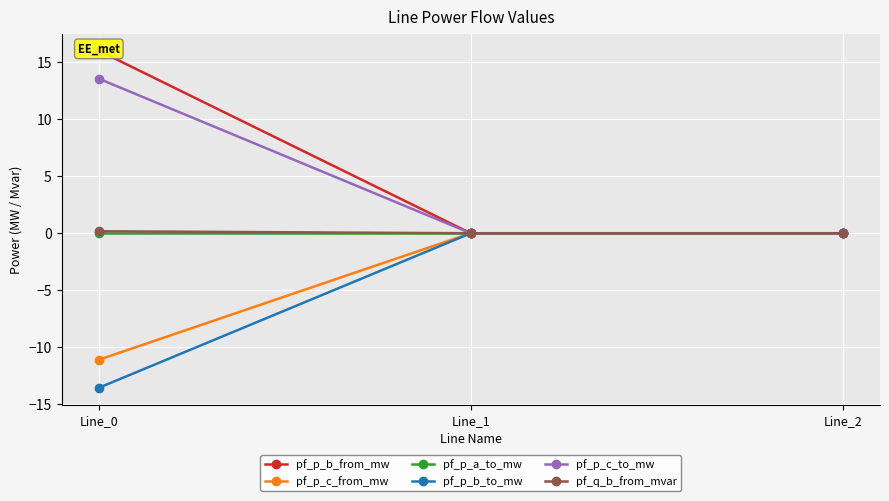

Reading right to left, extract all data points from this chart.

pf_p_b_from_mw: Line_2=0.0	Line_1=0.0	Line_0=16.0
pf_p_c_from_mw: Line_2=-0.0	Line_1=-0.0	Line_0=-11.1
pf_p_a_to_mw: Line_2=0.0	Line_1=0.0	Line_0=0.0
pf_p_b_to_mw: Line_2=-0.0	Line_1=-0.0	Line_0=-13.6
pf_p_c_to_mw: Line_2=-0.0	Line_1=-0.0	Line_0=13.6
pf_q_b_from_mvar: Line_2=0.0	Line_1=0.0	Line_0=0.2